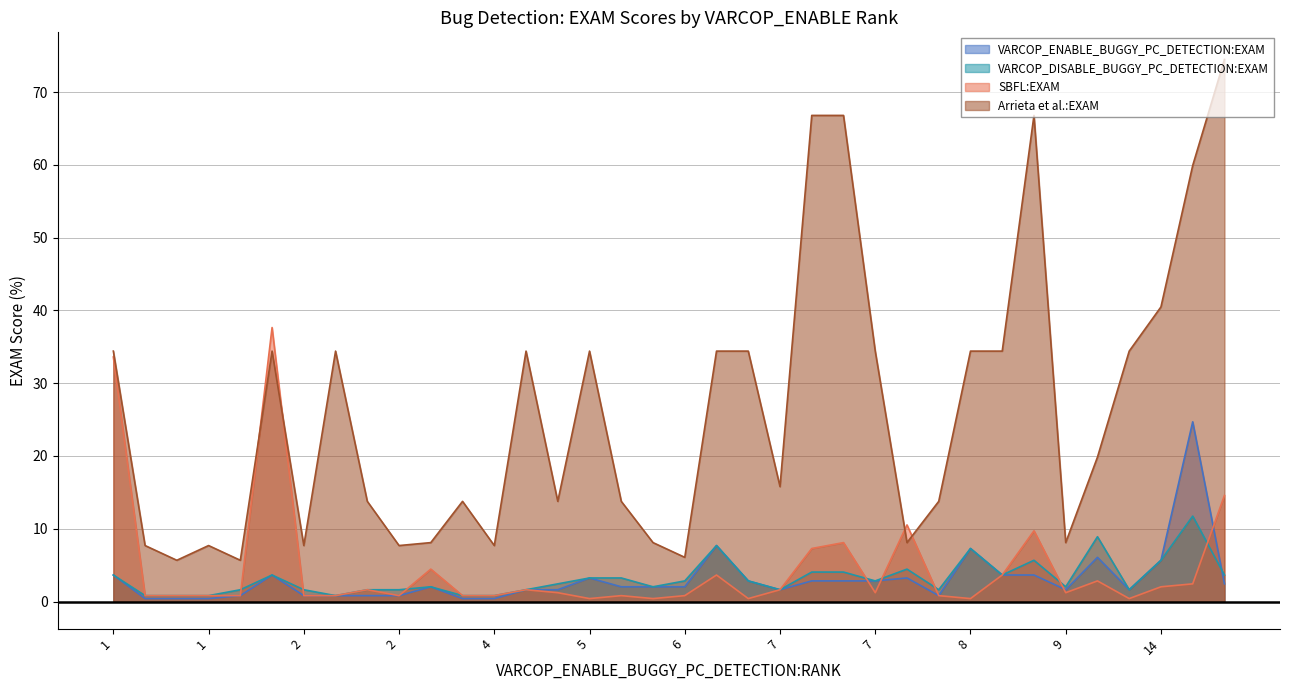

Does the chart have visible grid lines?

Yes